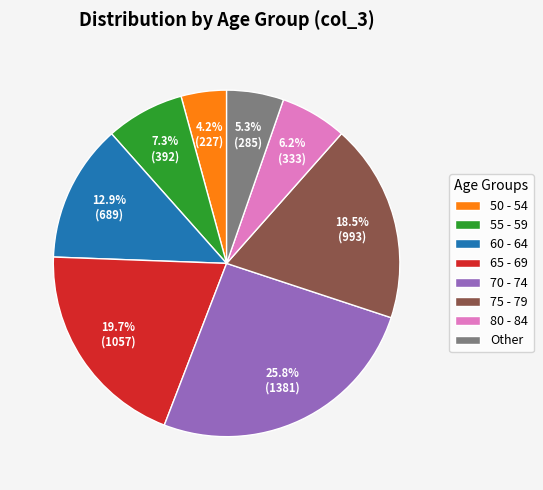

What is the smallest slice in the pie chart?

50 - 54